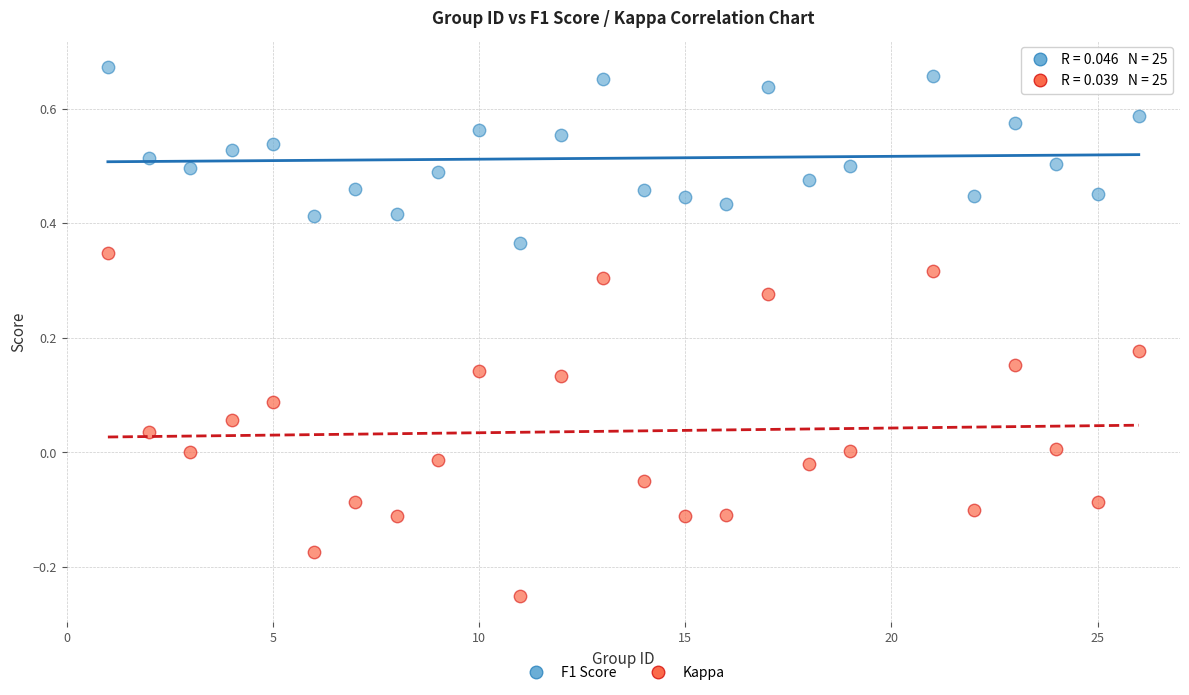

Which series contains the highest Y value?

F1 Score